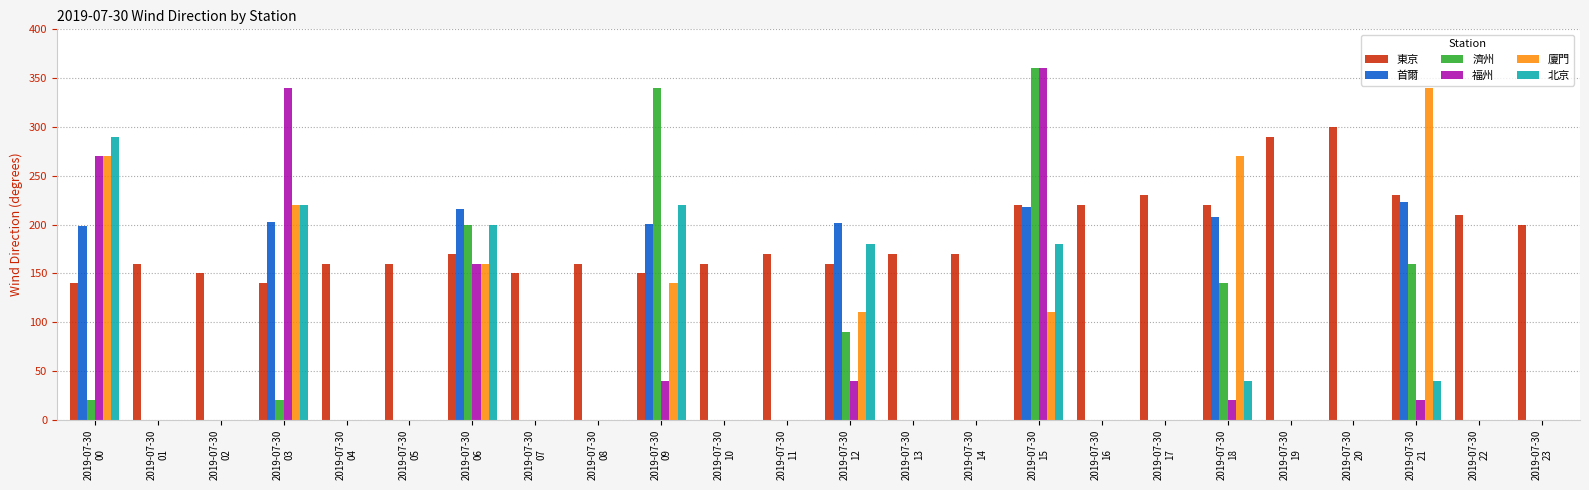

The 廈門 series shows 340.0 at 2019-07-30
21. True or false?

True